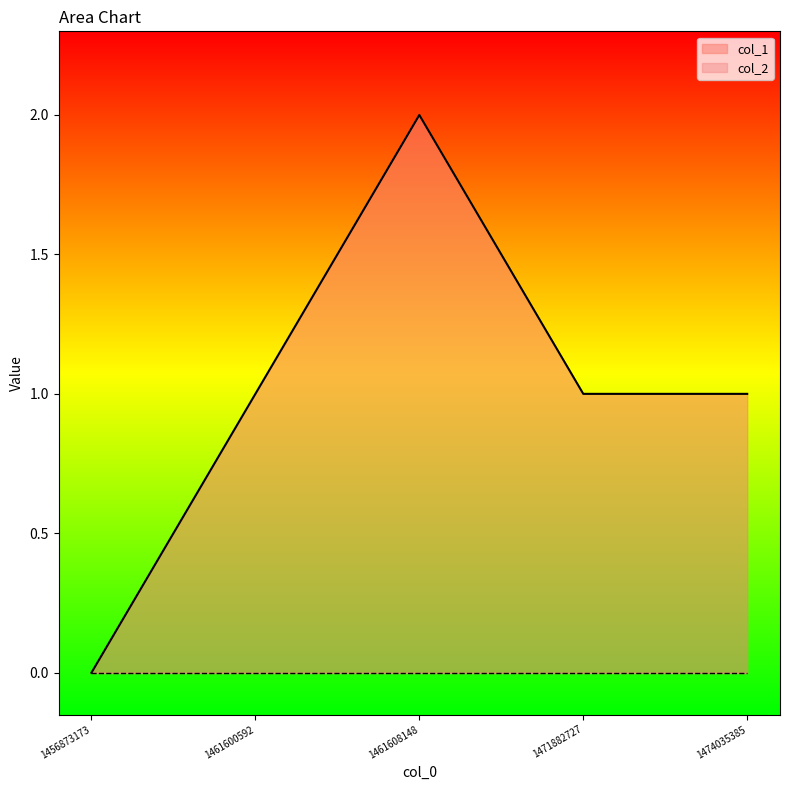

How many data points does each series have?

5